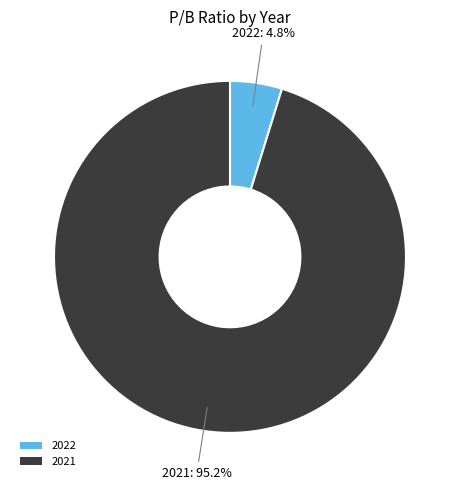

Which slice is the smallest?

2022